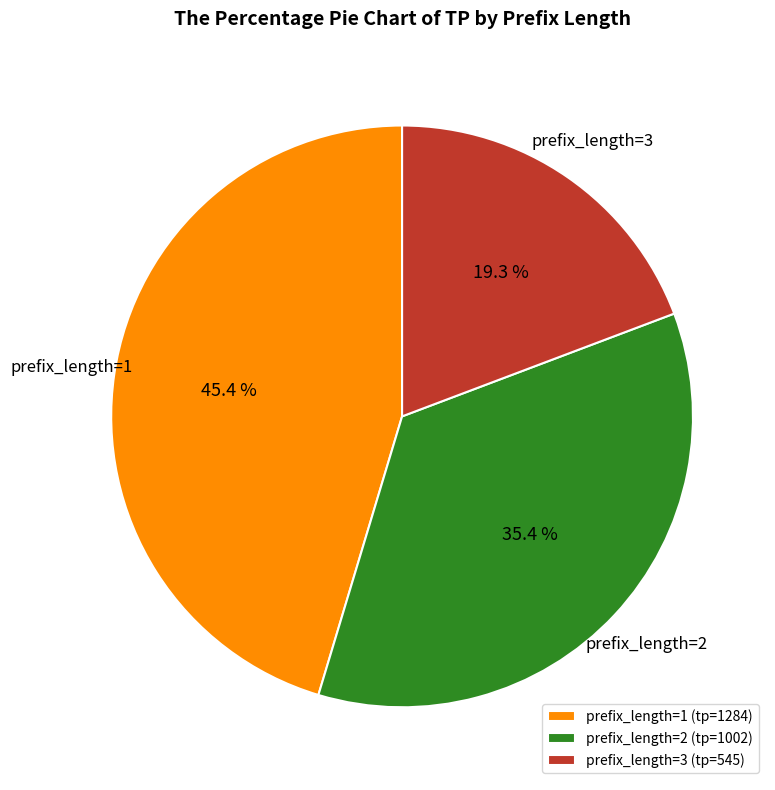

Which slice is the smallest?

prefix_length=3 (tp=545)